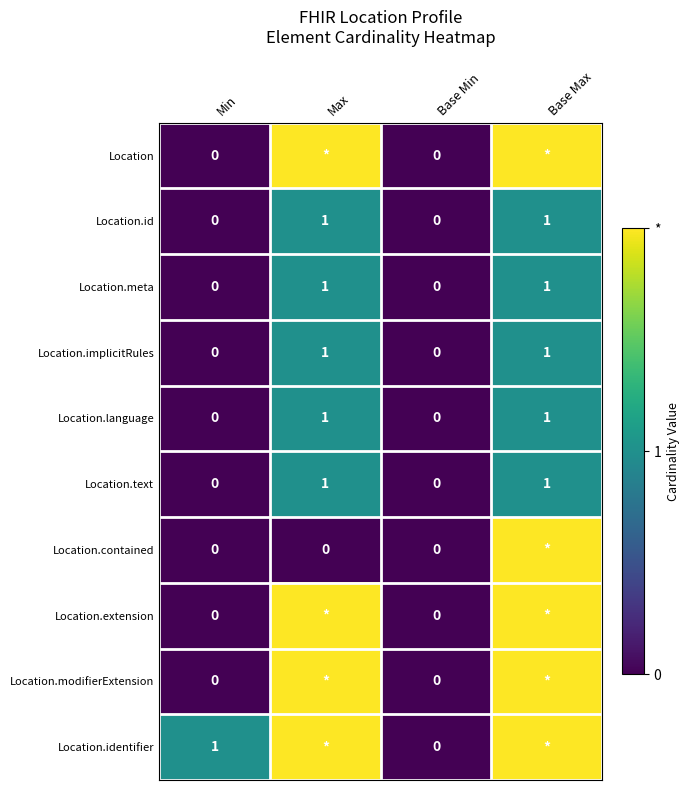

The value of Location.meta at Min is 0. True or false?

True